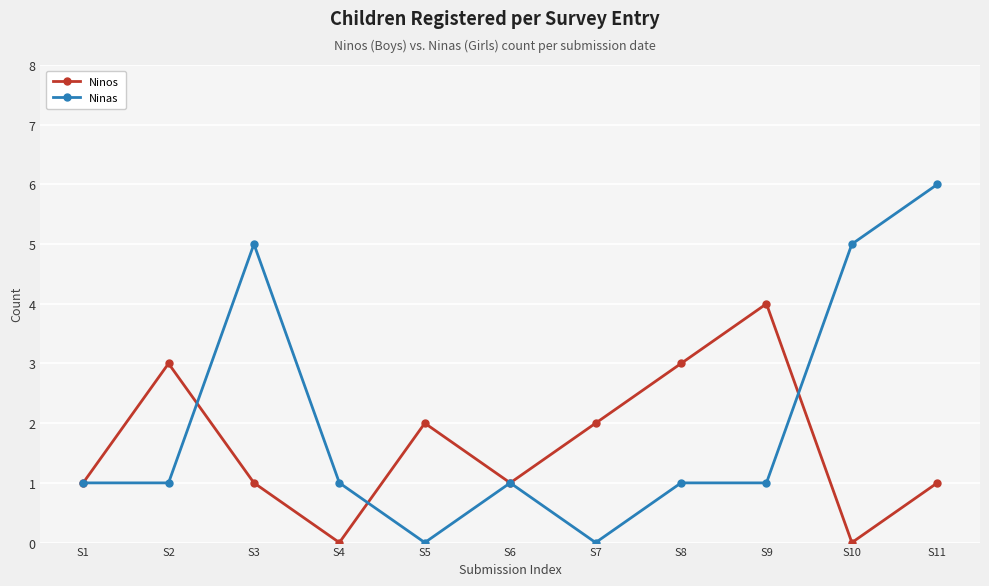

Which category has the highest value in the Ninas series?

S11